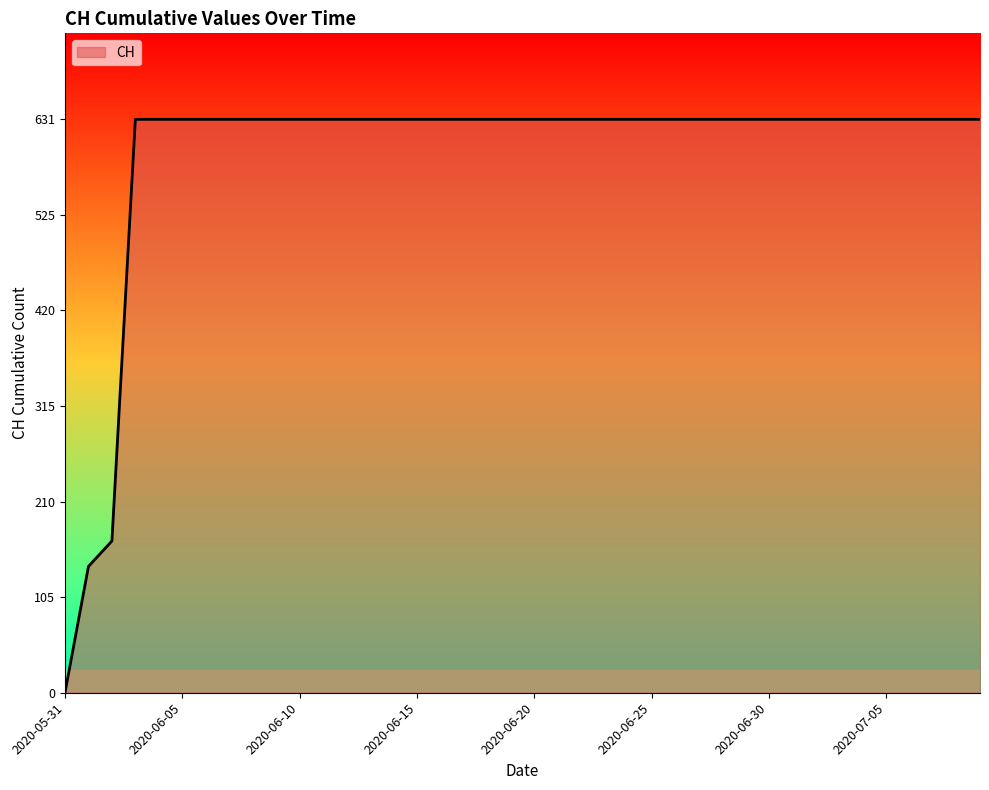

Count the number of data series in this chart.

1